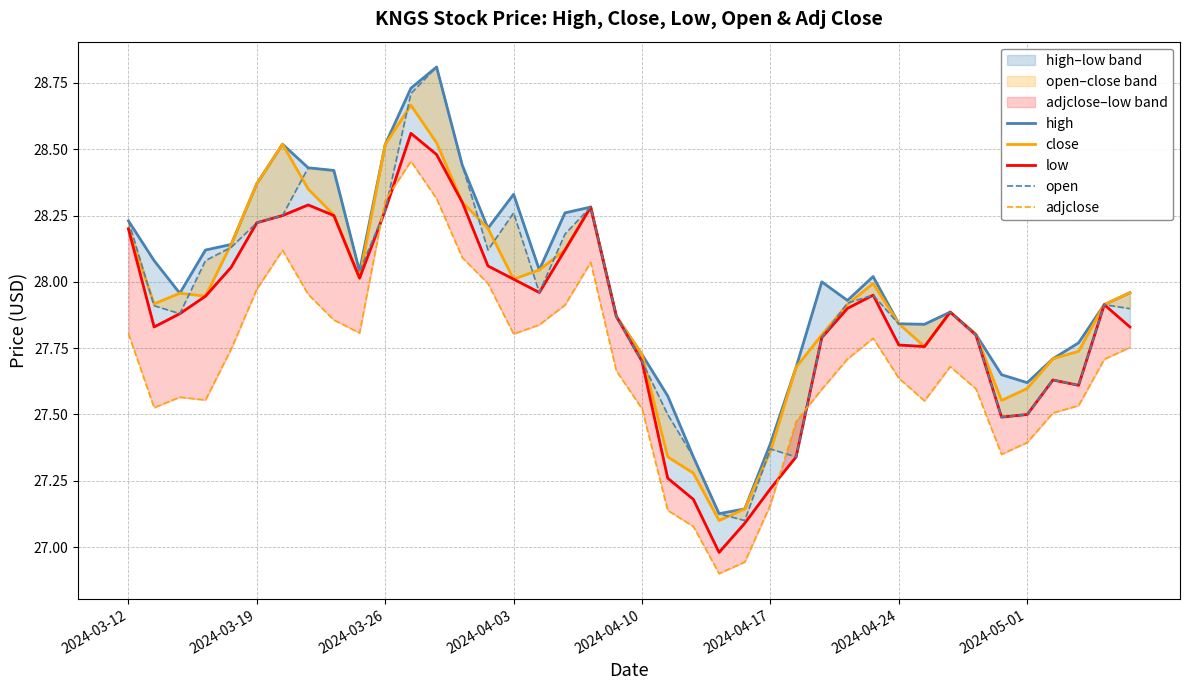

Does the chart display data point markers on the line(s)?

No